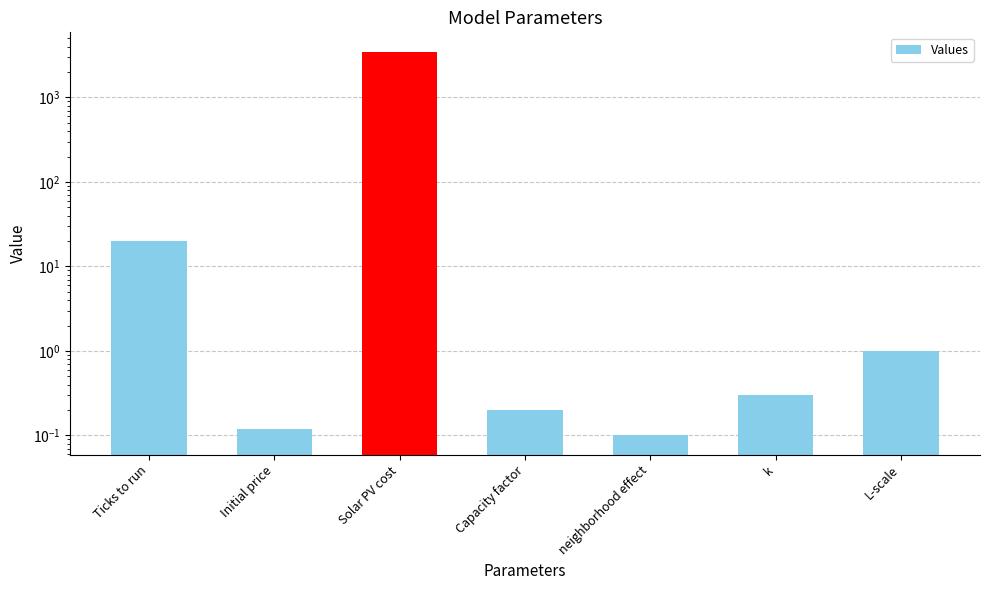

What is the difference between the maximum and minimum values?

3499.9